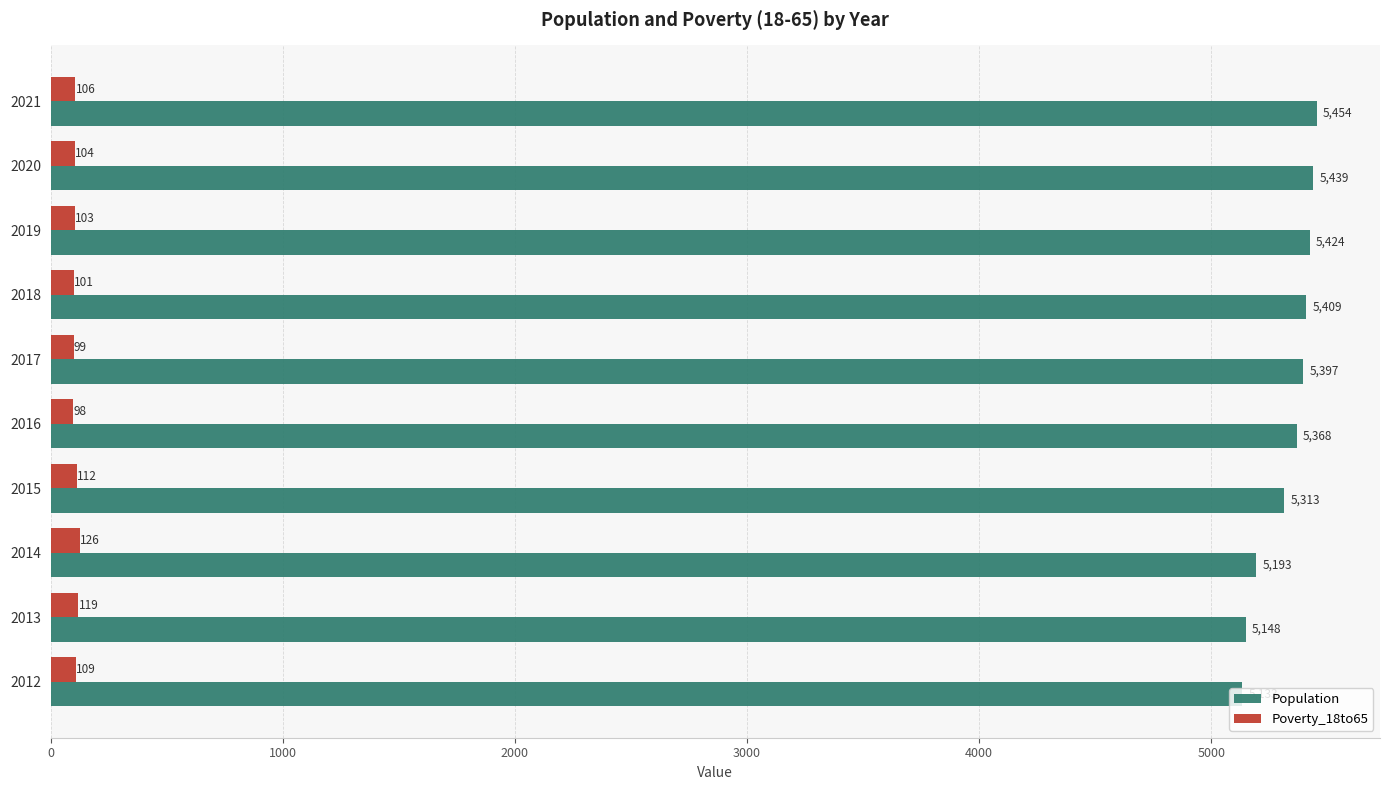

What is the difference between the maximum and minimum values in the Poverty_18to65 series?

28